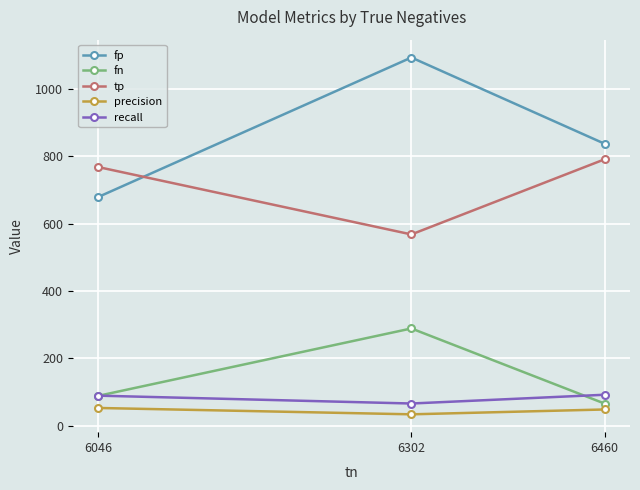

The fp series shows 1236.0 at 6460. True or false?

False